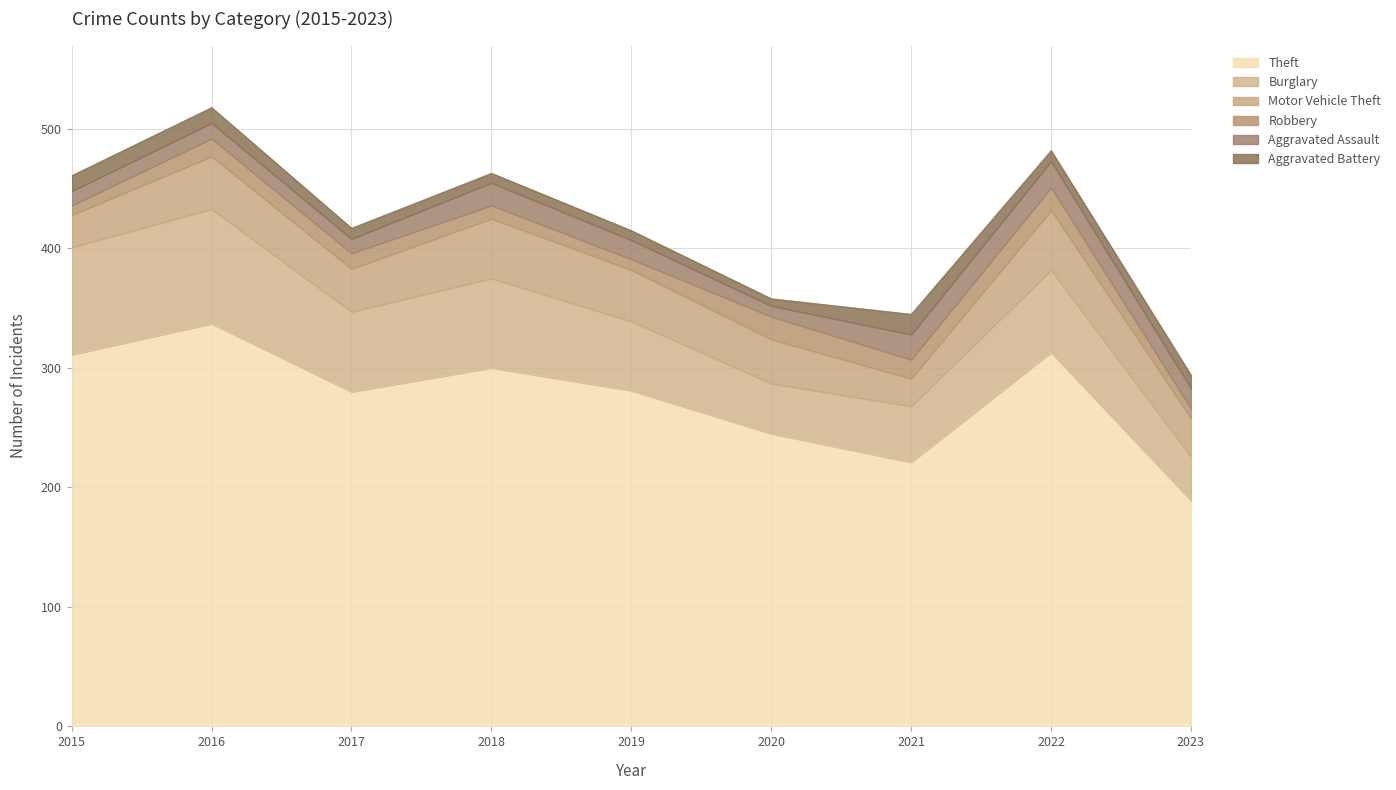

What is the highest value of the Aggravated Assault series?

22